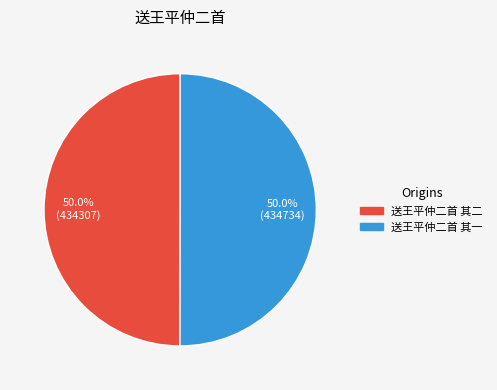

To the nearest percent, what is the combined percentage of 送王平仲二首 其一 and 送王平仲二首 其二?

100%